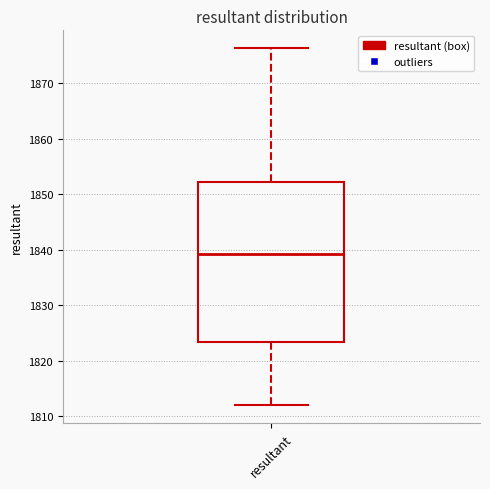

Read this box plot against the y-axis: the position of the median line, the range covered by the box, and the ends of both whiskers. The values are not printed on the chart, so give them approximately, as read against the axis.

median 1839, box 1823 to 1852, whiskers 1812 to 1876